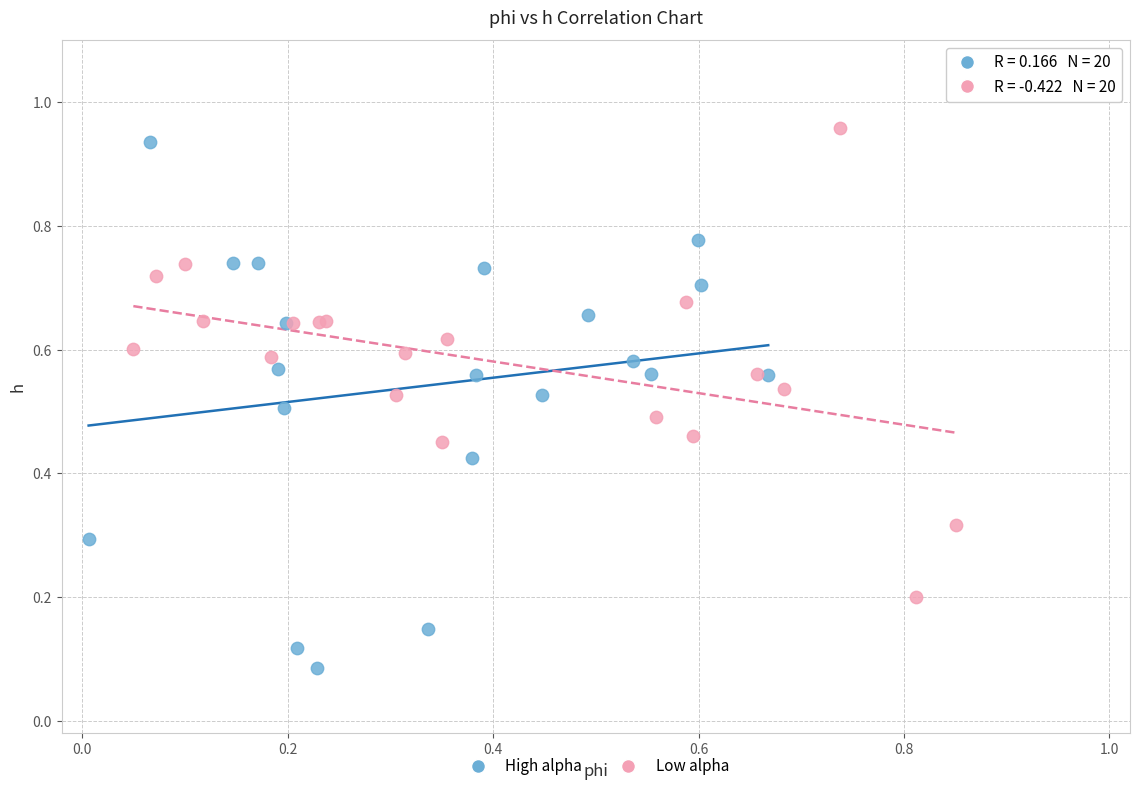

Which series has the largest Y range (max minus min)?

High alpha